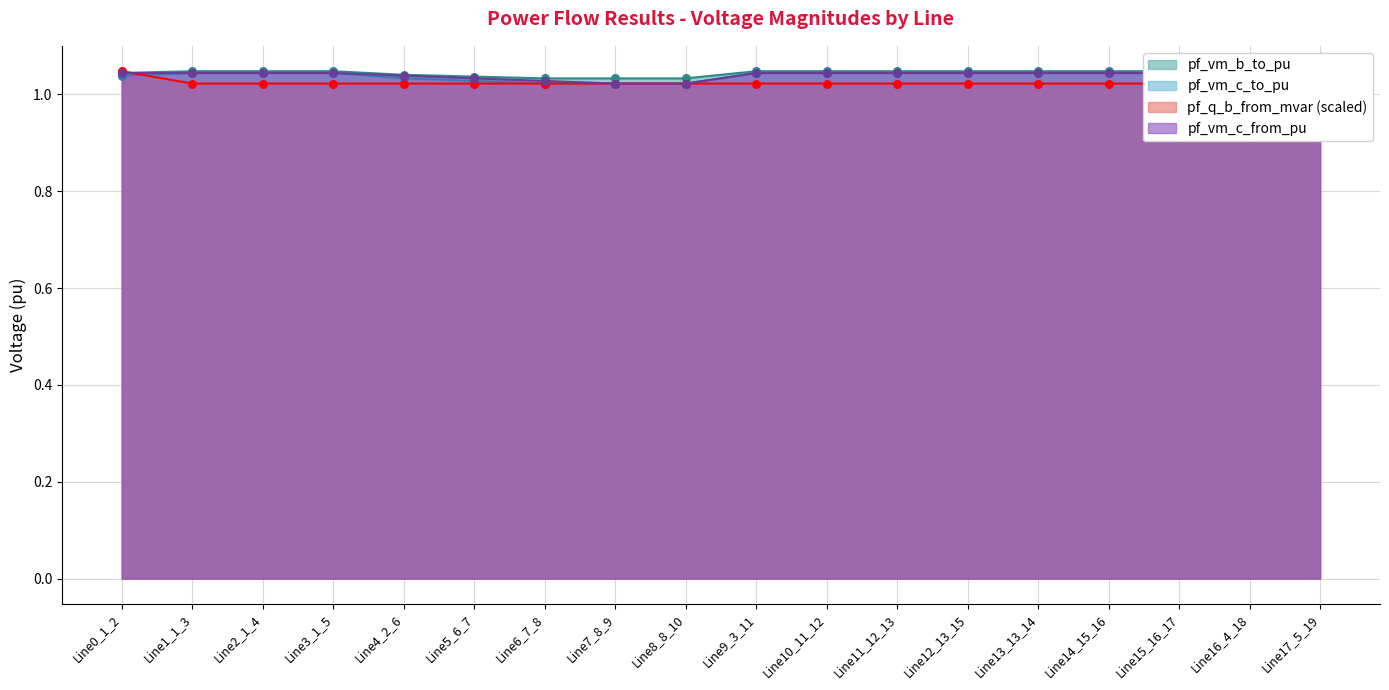

At which category is the sum across all series the highest?

Line0_1_2